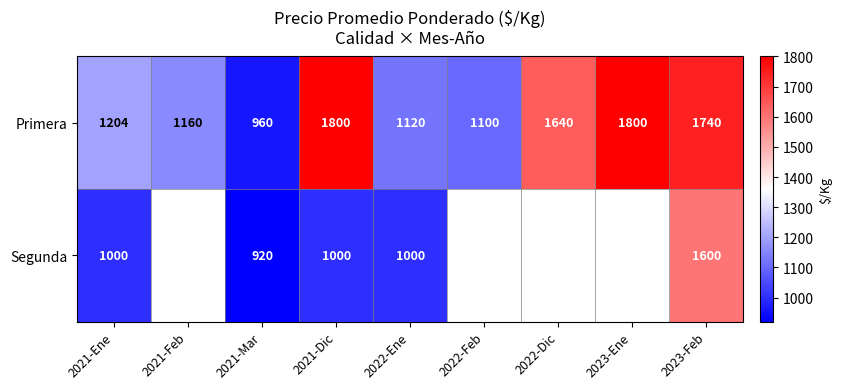

True or false: Segunda has a value of 1394 at 2021-Dic.

False